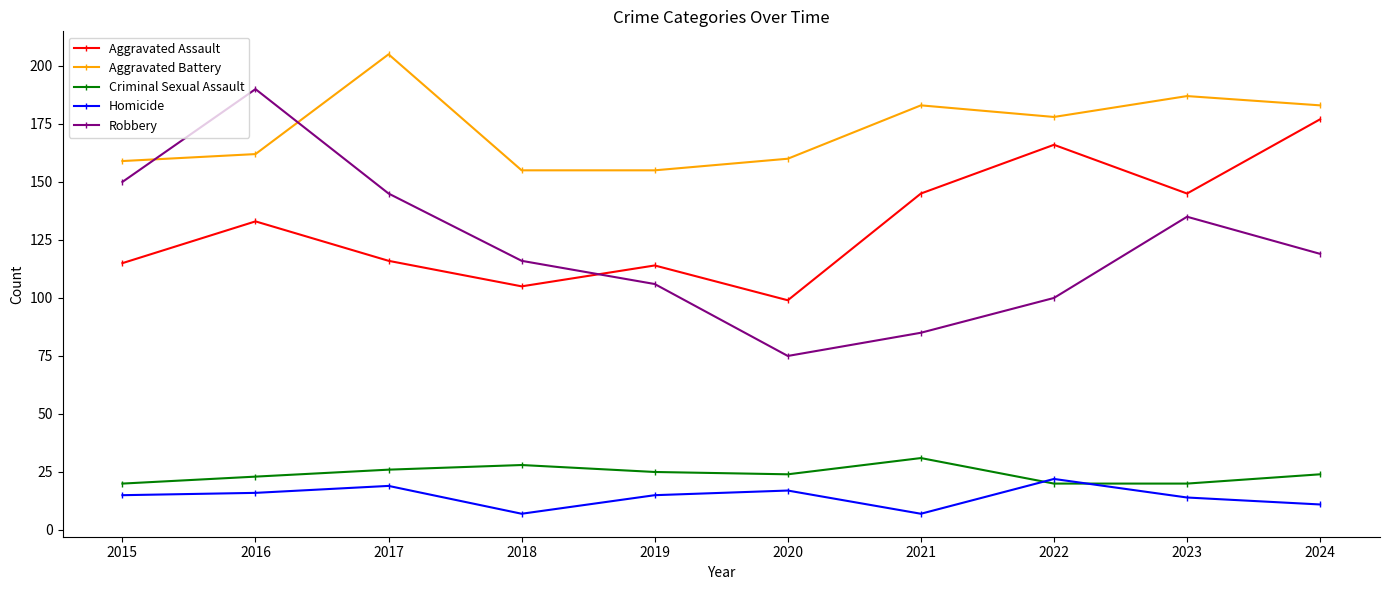

Which series has the widest spread of values?

Robbery